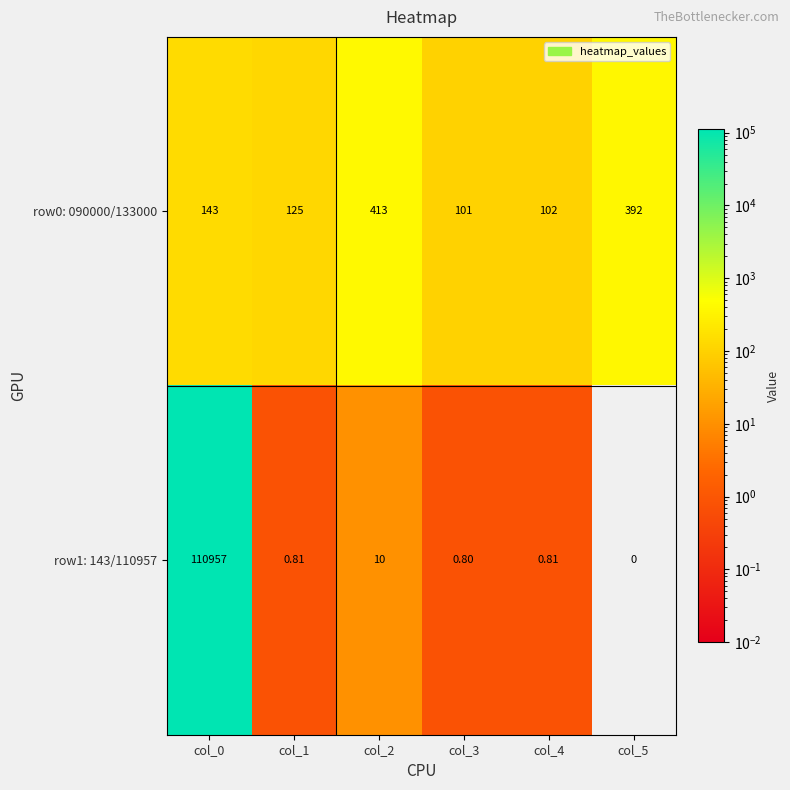

Is the value of row0: 090000/133000 at col_5 greater than the value of row1: 143/110957 at col_4?

Yes